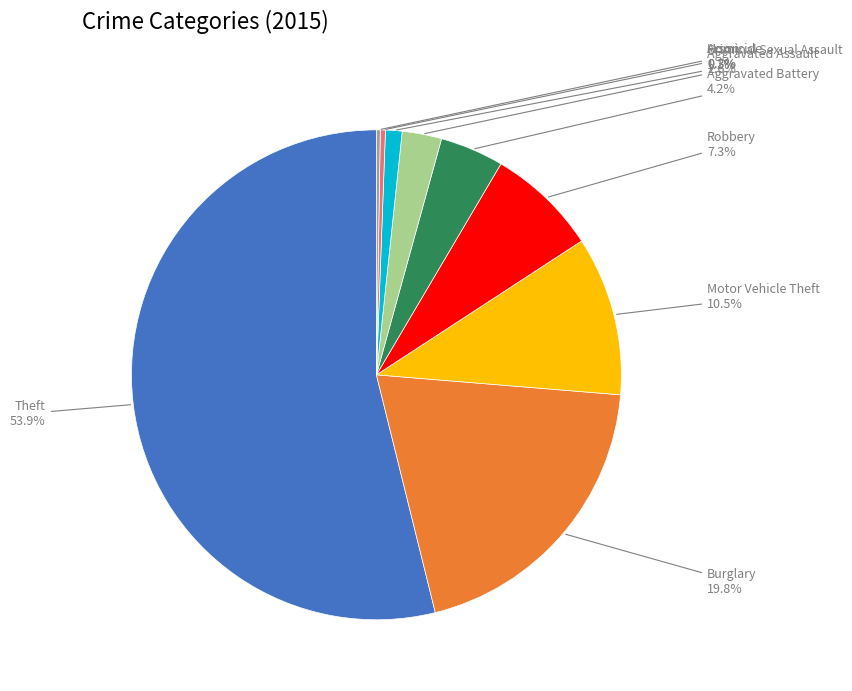

Is there a majority slice in this chart?

Yes